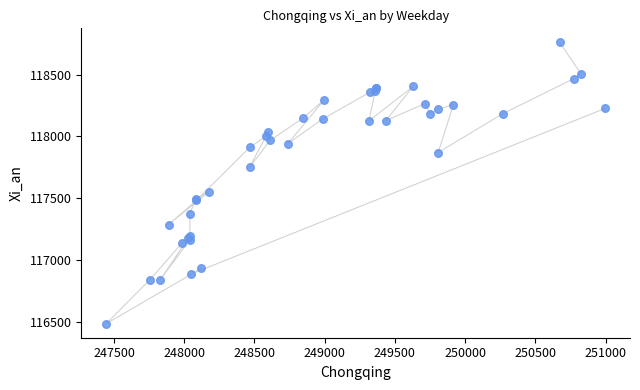

What Y value in the scatter plot is closest to 117623?

117554